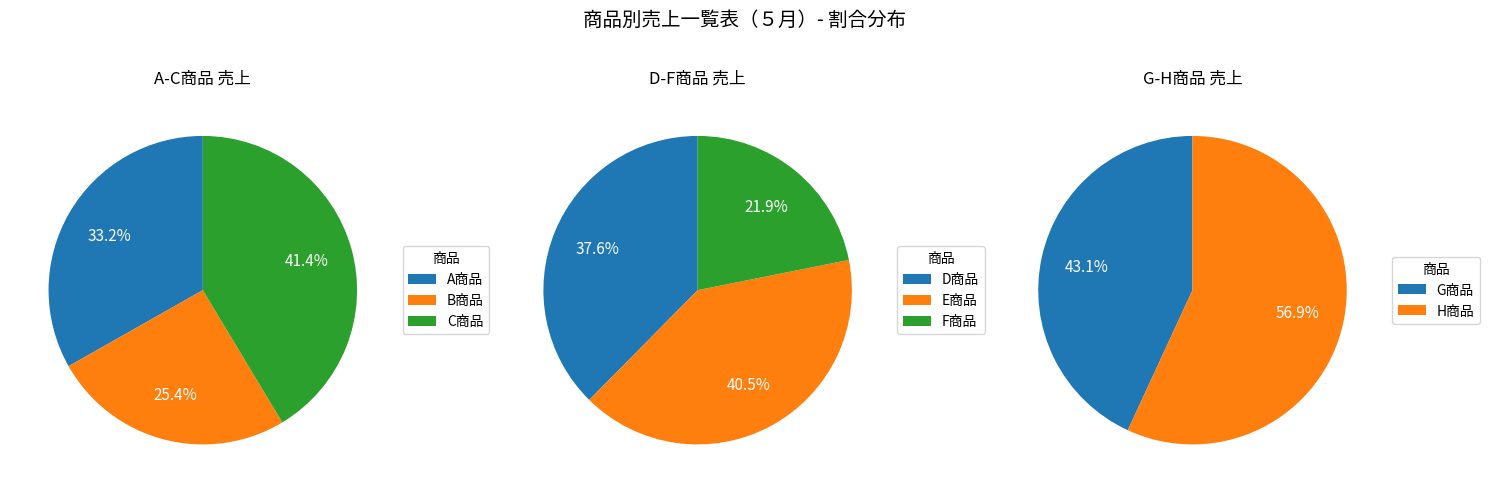

Which slice is the smallest?

F商品